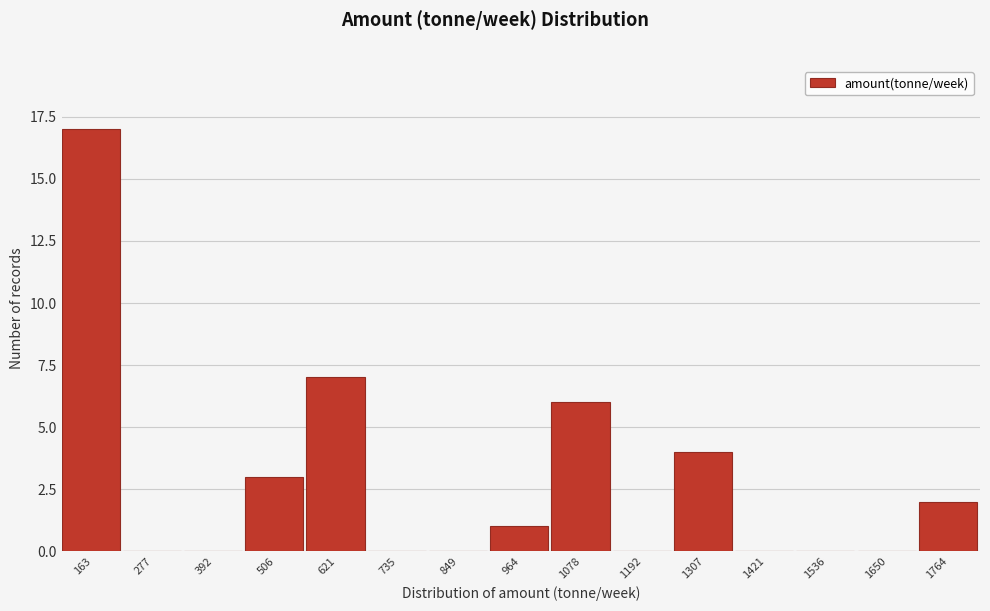

Reading left to right, list all the values displayed in this chart.

163=17	277=0	392=0	506=3	621=7	735=0	849=0	964=1	1078=6	1192=0	1307=4	1421=0	1536=0	1650=0	1764=2